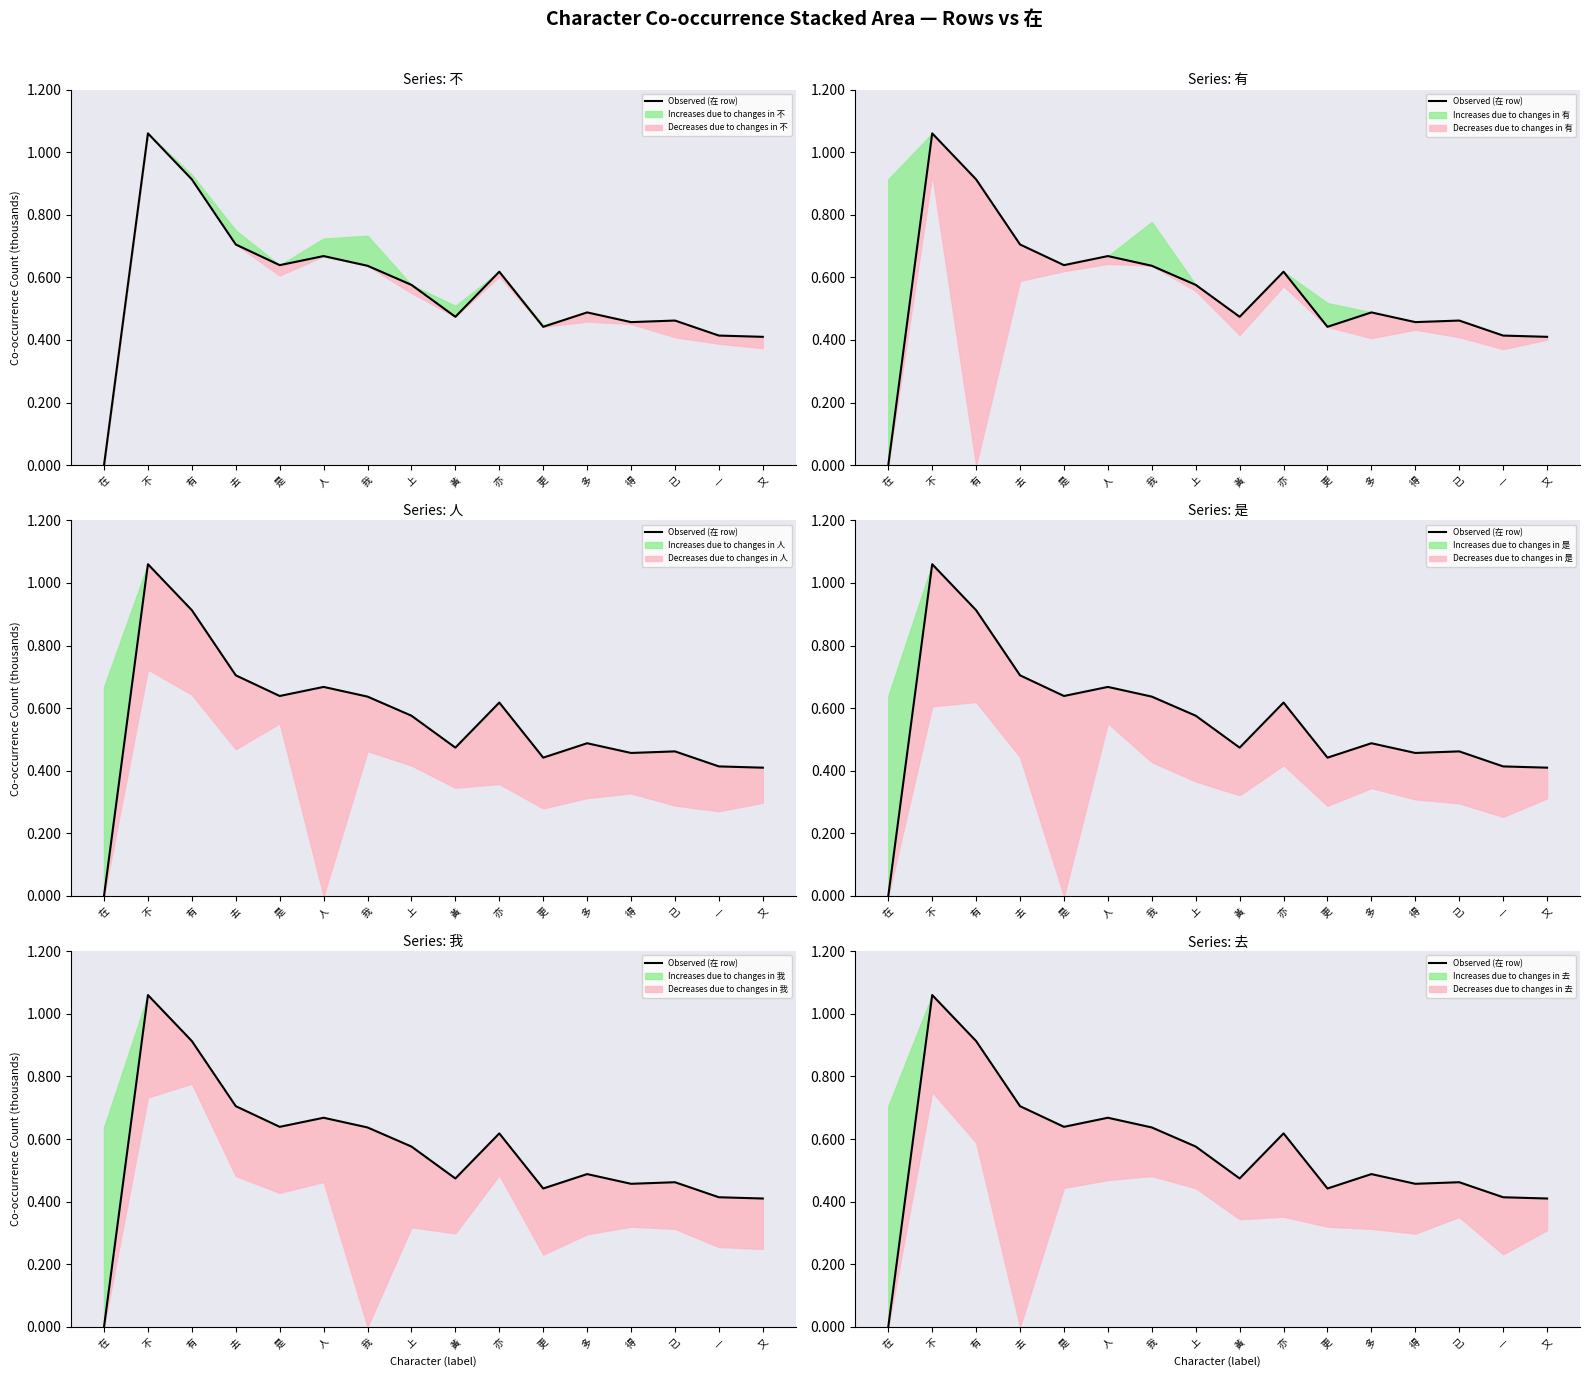

How many data points does each series have?

16